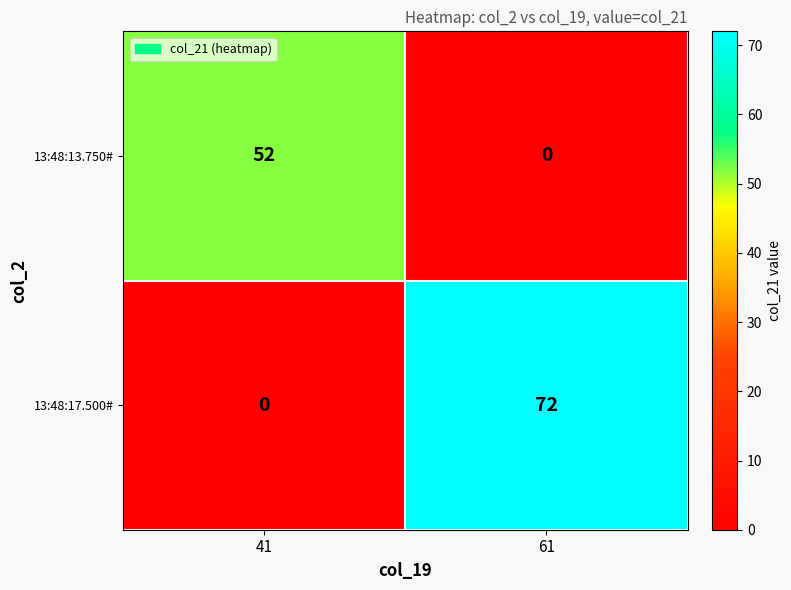

What is the difference between the highest and lowest values at 61?

72